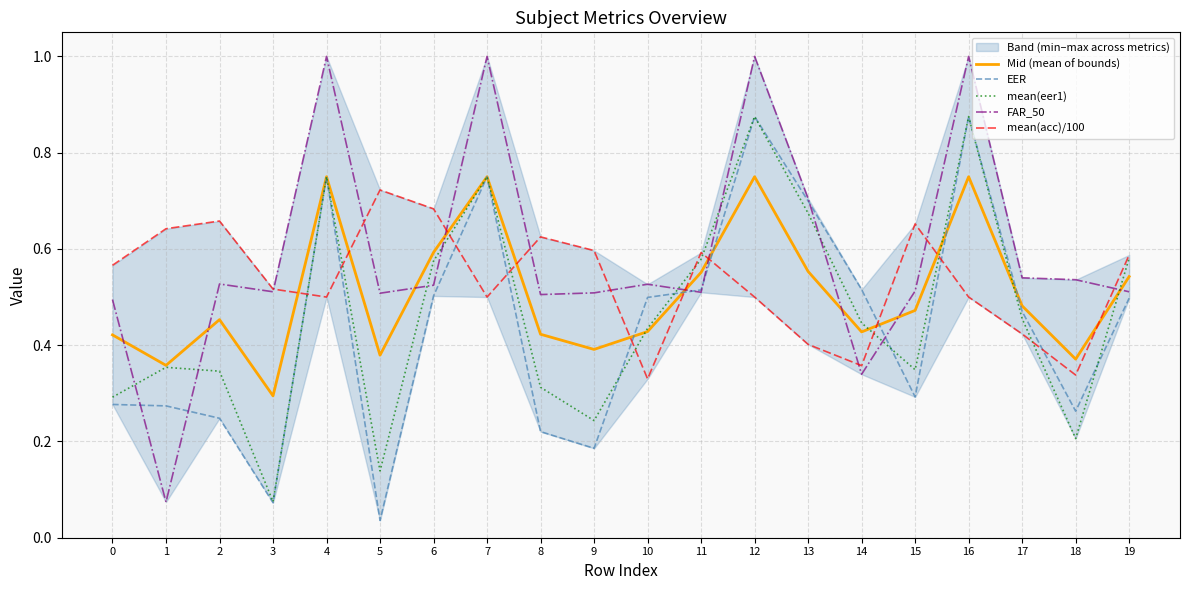

What value does the mean(eer1) series have at 3?

0.1